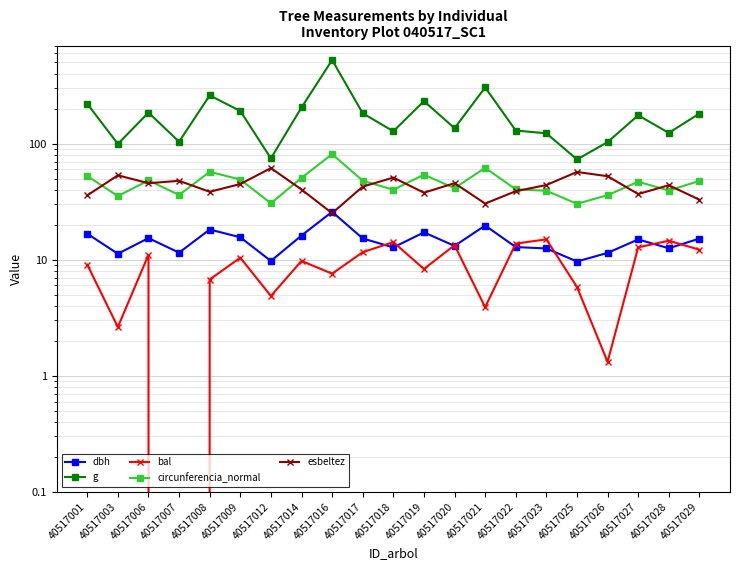

Reading left to right, extract all data points from this chart.

dbh: 16.8	11.2	15.3	11.5	18.2	15.6	9.8	16.1	25.9	15.2	12.8	17.2	13.2	19.7	12.8	12.5	9.7	11.4	14.9	12.6	15.2
g: 220.3	99.4	185.1	103.9	260.2	191.1	74.7	204.8	524.8	182.7	127.7	232.3	135.8	304.8	129.7	122.7	73.1	103.0	175.5	123.7	181.5
bal: 9.1	2.6	11.0	0.0	6.8	10.4	4.9	9.8	7.6	11.6	14.2	8.3	13.3	3.9	13.8	15.0	5.8	1.3	12.8	14.6	12.2
circunferencia_normal: 52.6	35.3	48.2	36.1	57.2	49.0	30.6	50.7	81.2	47.9	40.1	54.0	41.3	61.9	40.4	39.3	30.3	36.0	47.0	39.4	47.8
esbeltez: 35.8	53.3	45.6	47.8	38.5	44.9	61.5	40.2	25.1	42.6	51.0	37.8	45.6	30.5	38.9	44.0	57.0	52.4	36.8	43.8	32.9